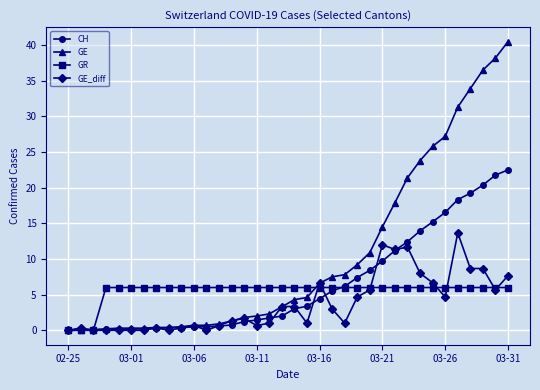

At how many categories does at least one series exceed 36?

3